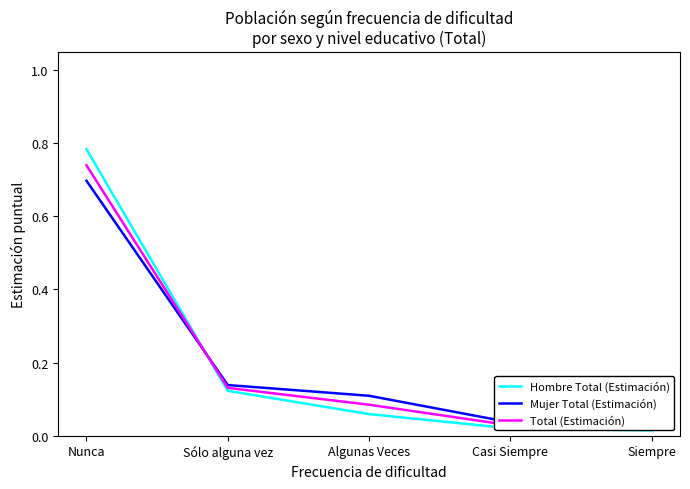

Reading left to right, transcribe all the data shown in this chart.

Hombre Total (Estimación): 0.8	0.1	0.1	0.0	0.0
Mujer Total (Estimación): 0.7	0.1	0.1	0.0	0.0
Total (Estimación): 0.7	0.1	0.1	0.0	0.0